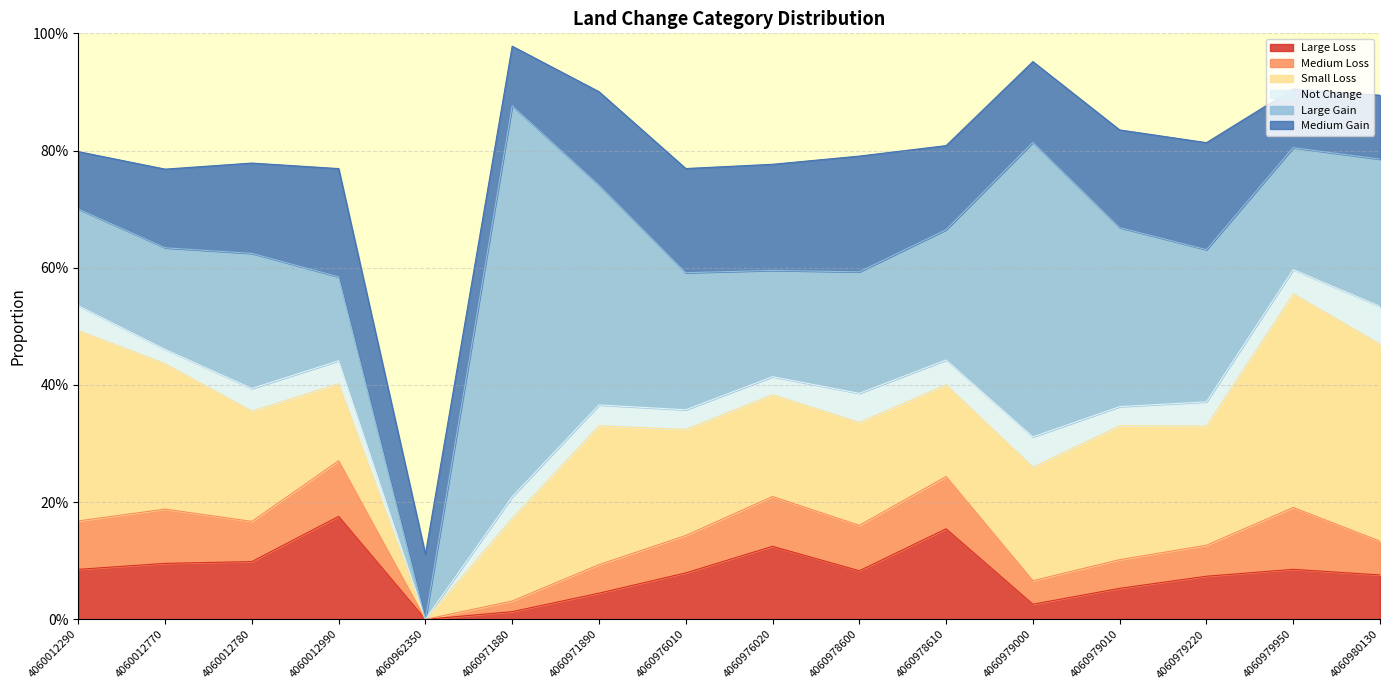

How many interior local peaks does the Medium Gain series have?

3